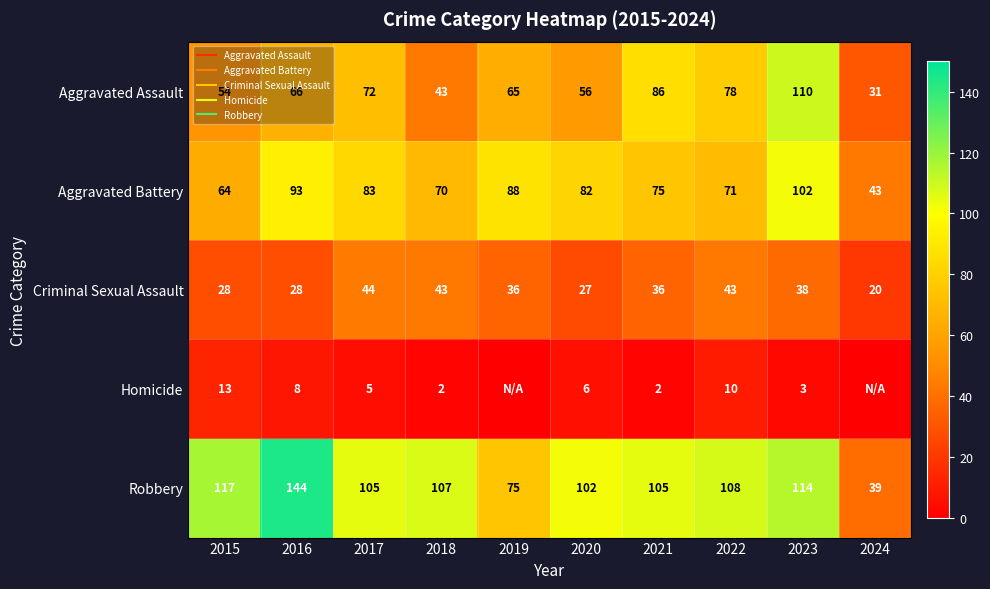

How many data points does each series have?

10